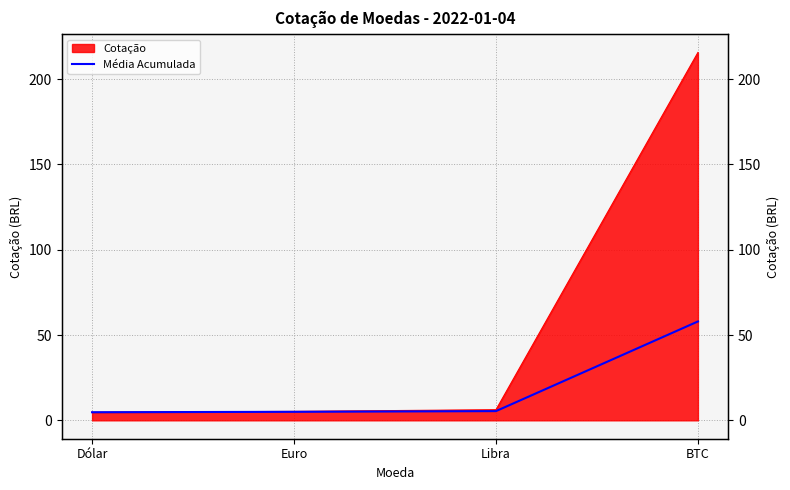

Which label corresponds to the smallest value in the chart?

Dólar